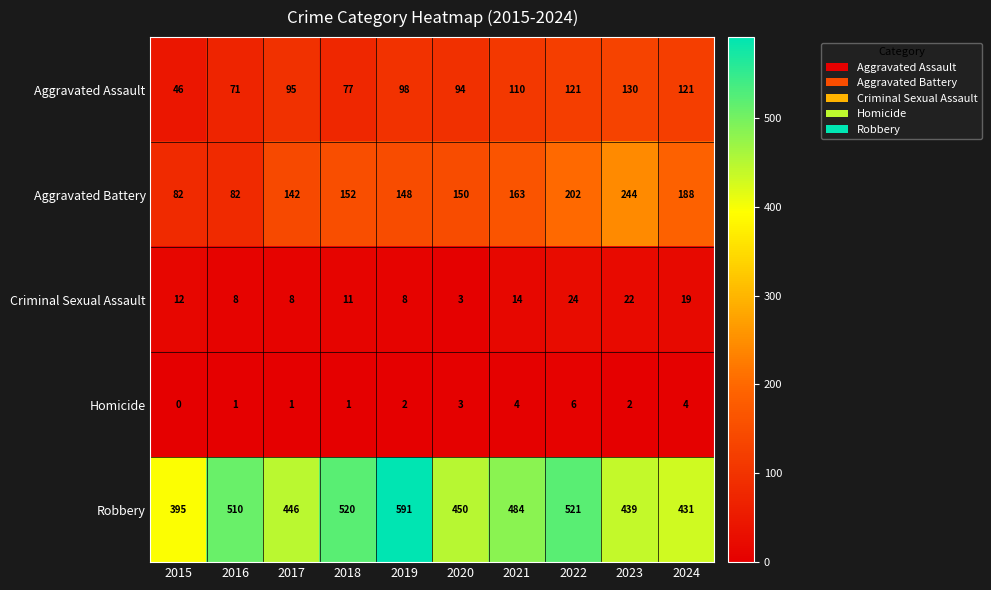

At which label does Aggravated Assault reach its peak?

2023